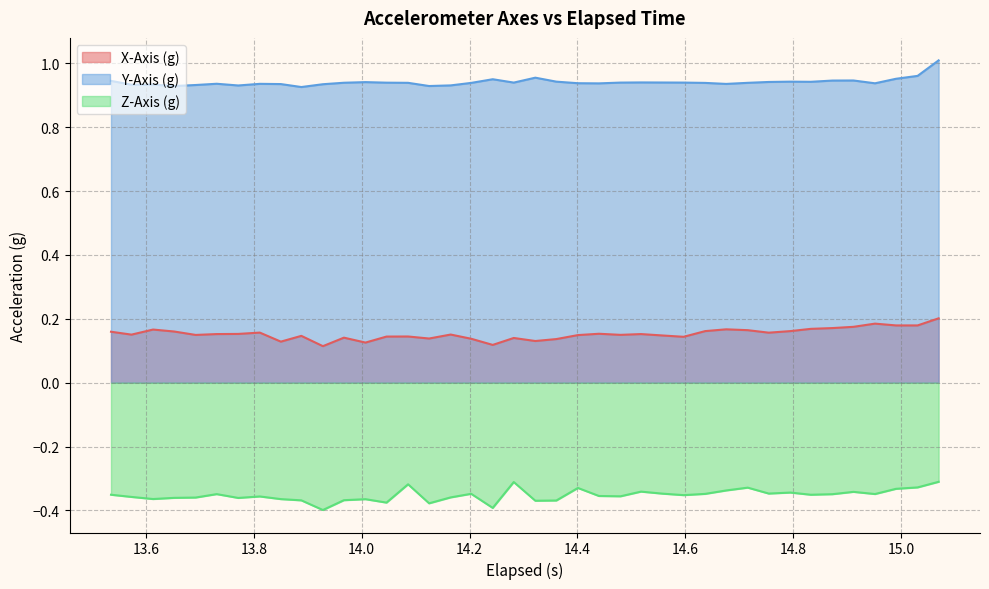

List the series in order of their overall mean, lowest first.

Z-Axis (g), X-Axis (g), Y-Axis (g)